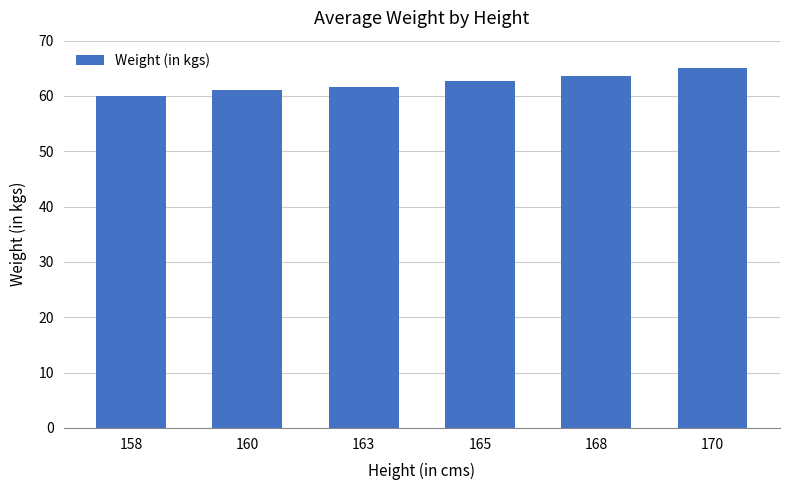

What is the difference between the maximum and minimum values?

5.0